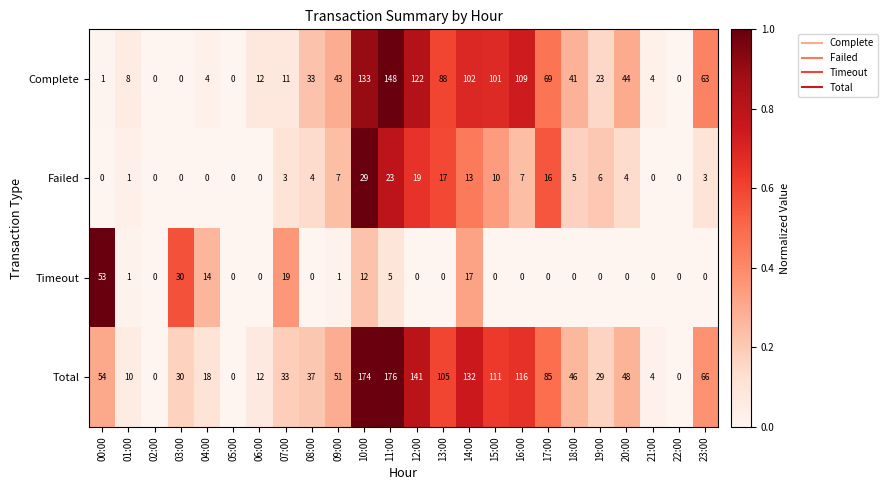

Is it true that Total equals 0 at 05:00?

True